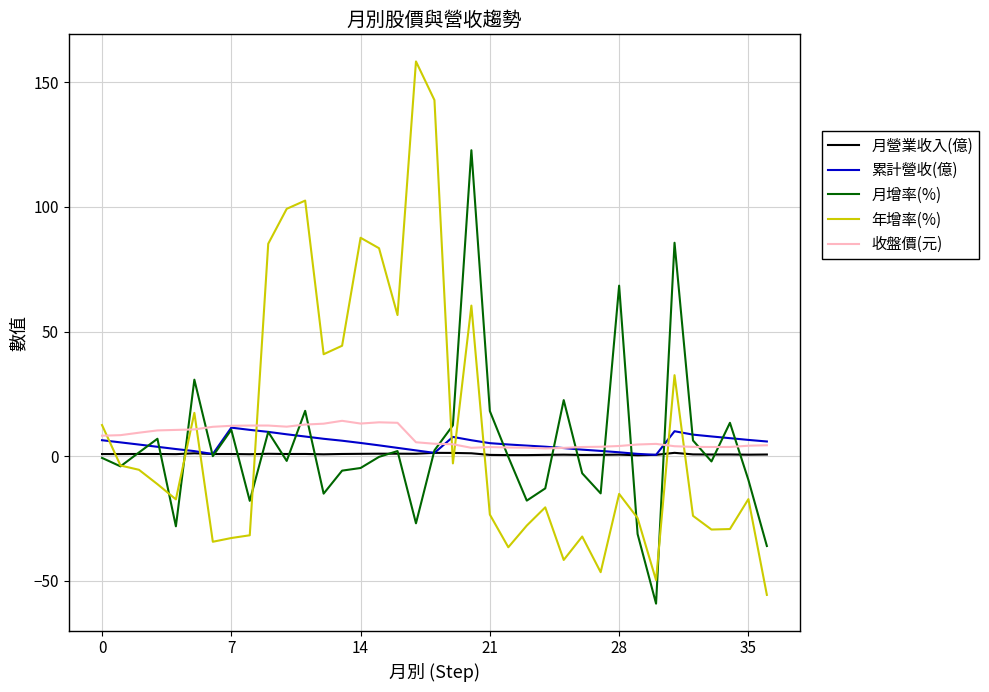

Which series has the widest spread of values?

年增率(%)